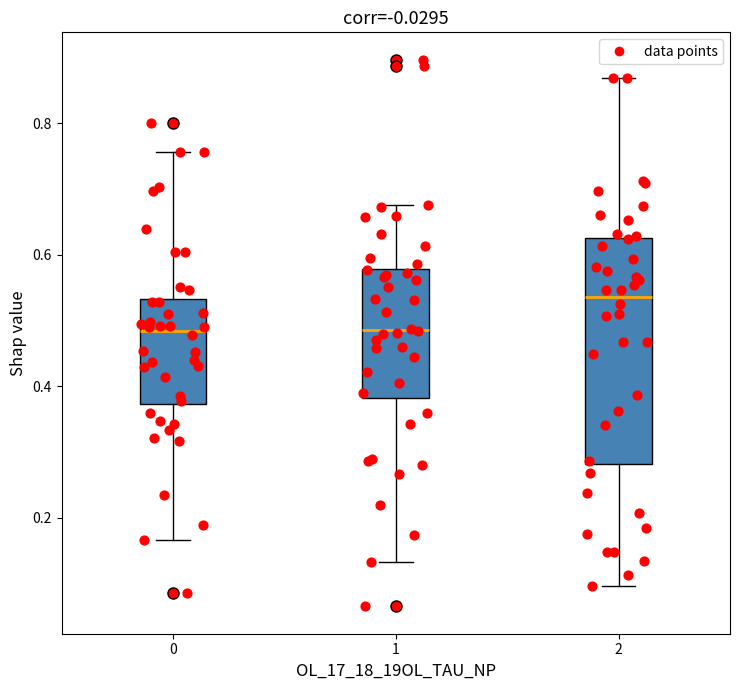

Where does the median line of the box at x = 2 sit on the y-axis? The values are not printed on the chart, so give them approximately, as read against the axis.

0.54